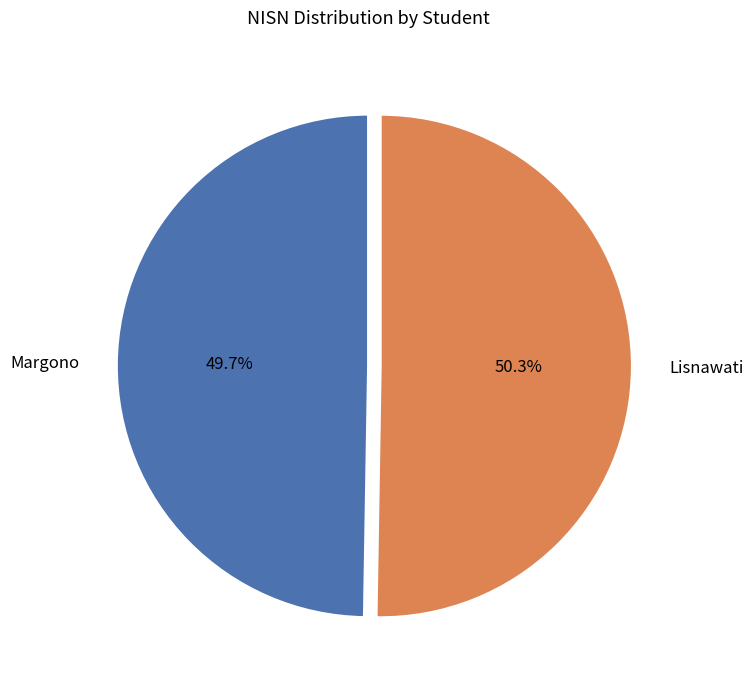

To the nearest percent, what is the difference between the Lisnawati and Margono slice percentages?

1%